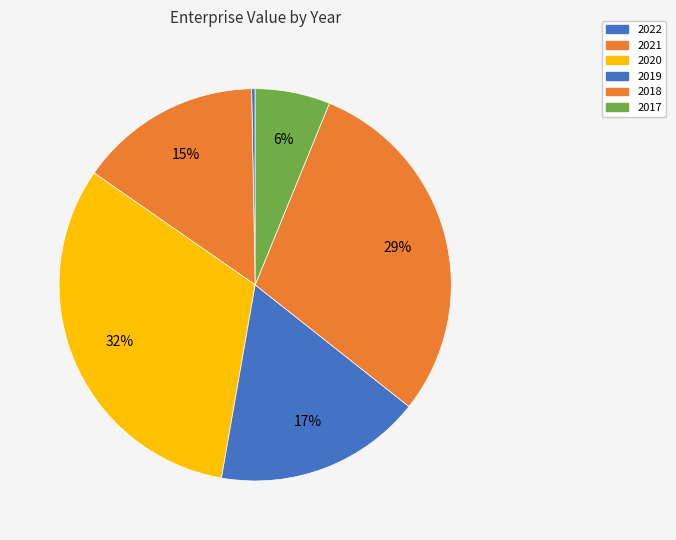

To the nearest percent, what portion does 2018 represent?

29%